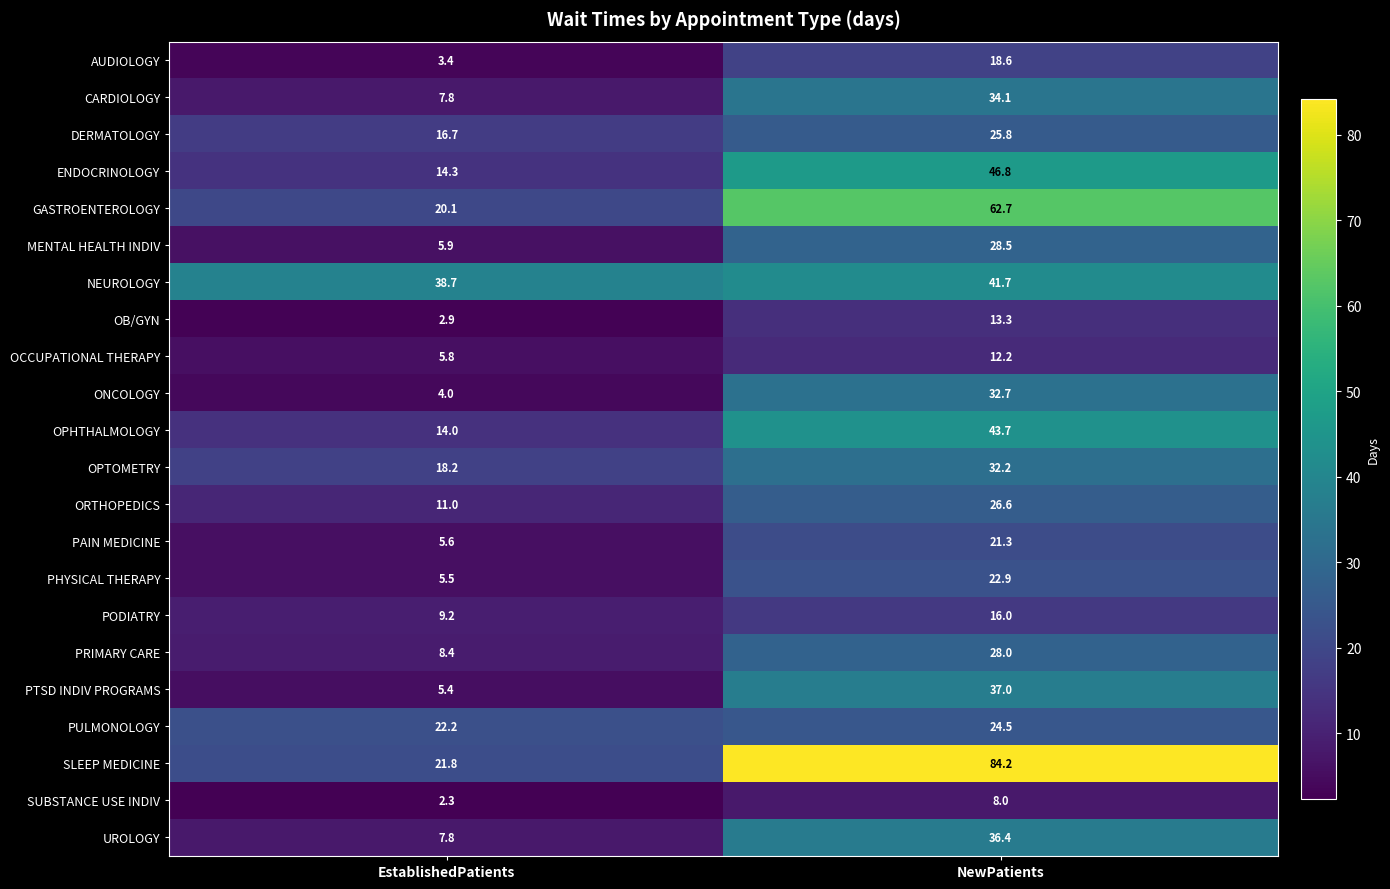

At which category does the chart reach its minimum across all series?

EstablishedPatients